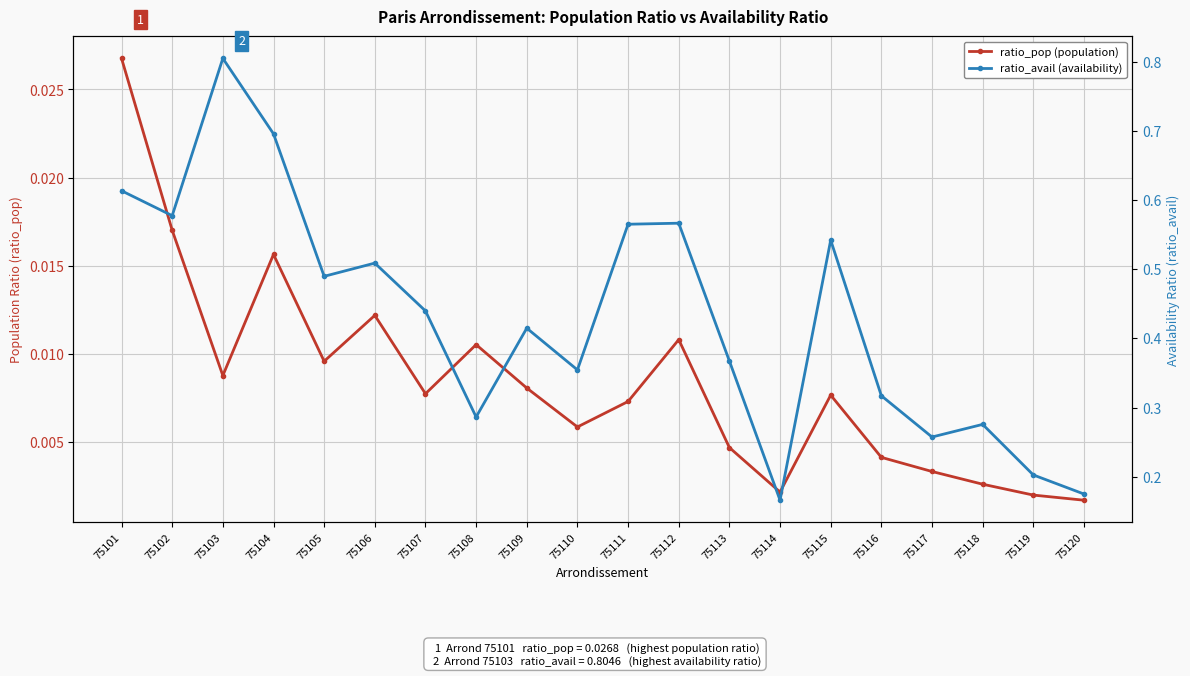

Rank the categories by ratio_pop (population) value from lowest to highest.

75120, 75119, 75114, 75118, 75117, 75116, 75113, 75110, 75111, 75115, 75107, 75109, 75103, 75105, 75108, 75112, 75106, 75104, 75102, 75101